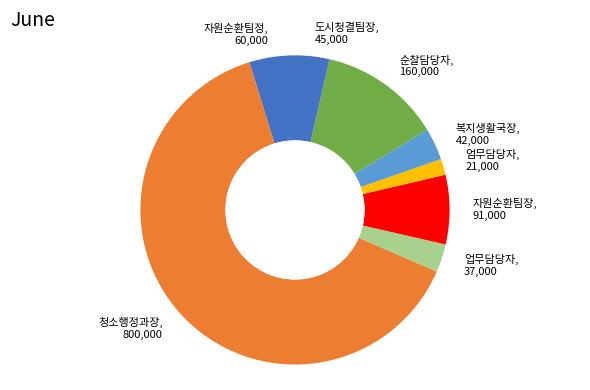

Does 청소행정과장, 800,000 account for over 50% of the chart?

Yes